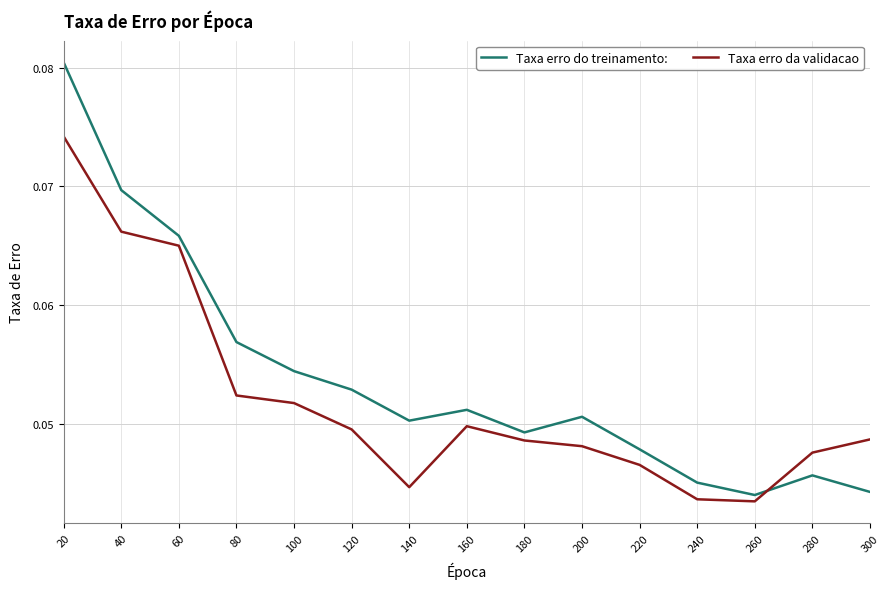

At which category is the sum across all series the highest?

20